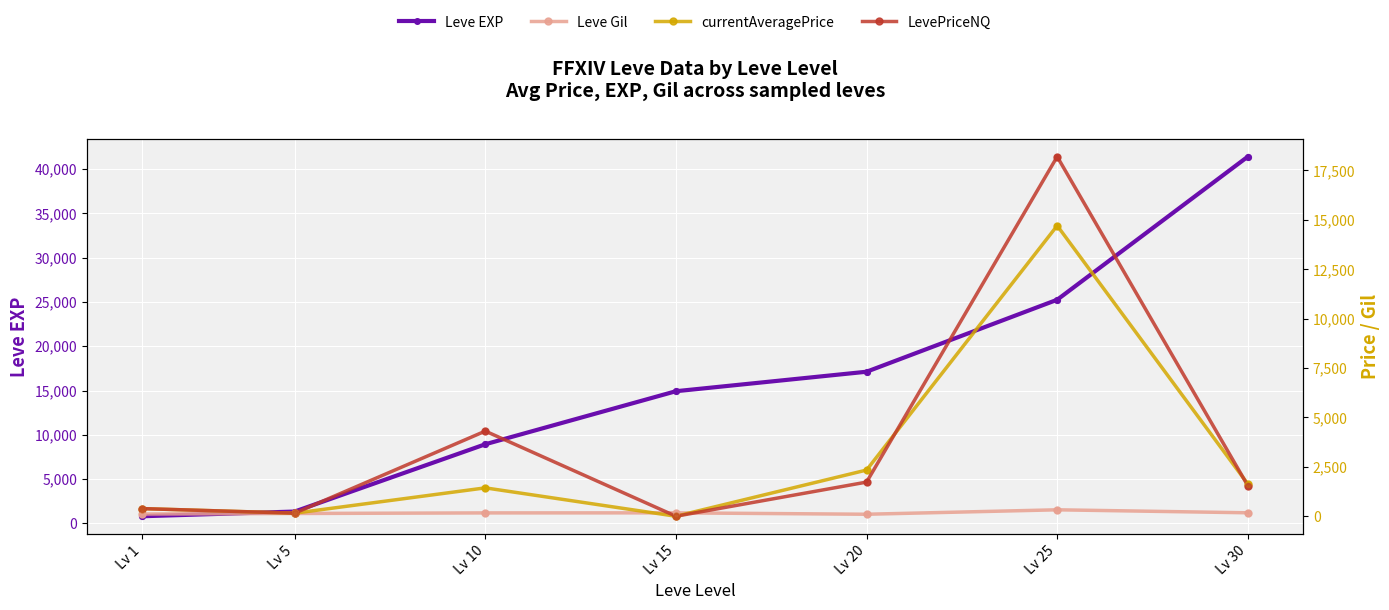

What are all the series names shown in the legend?

Leve EXP, Leve Gil, currentAveragePrice, LevePriceNQ